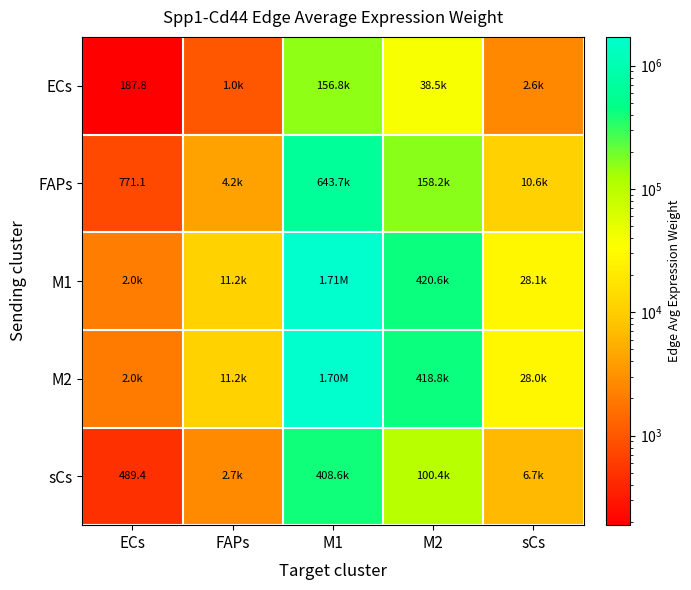

How many data points in M1 are above 28096?

3